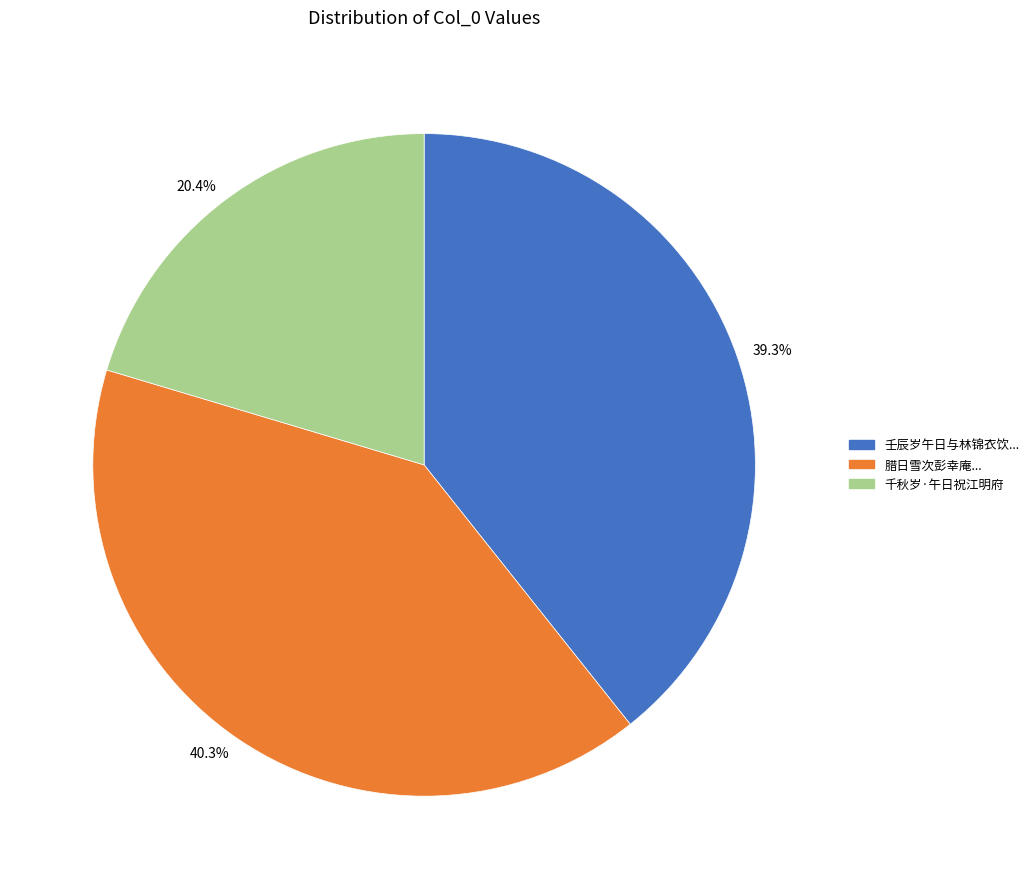

Does 40.3% account for over 50% of the chart?

No